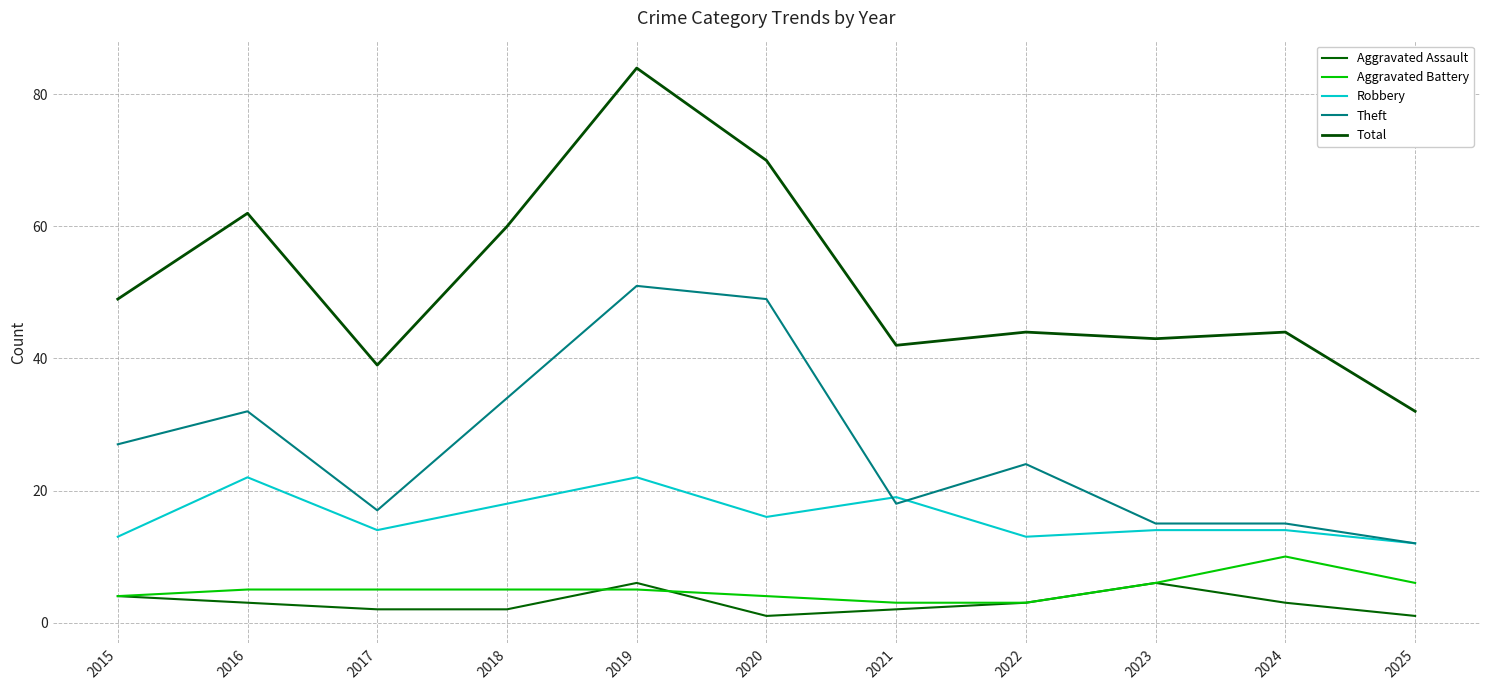

What is the average value of the Aggravated Battery series?

5